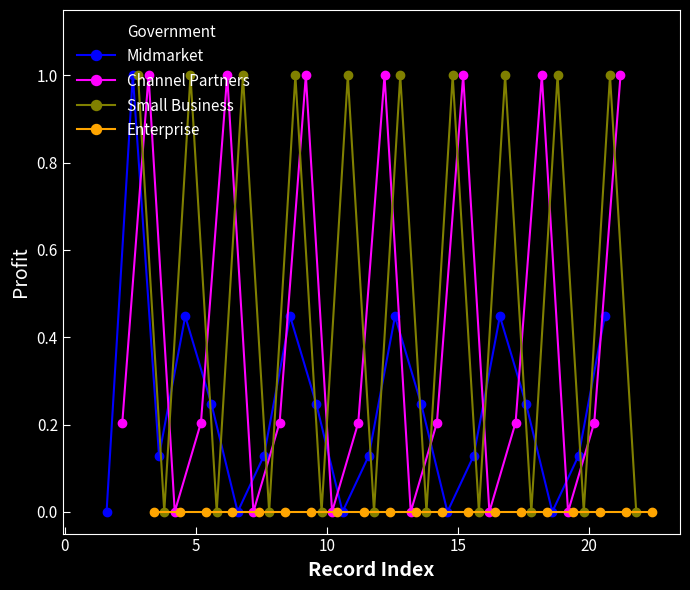

Which series has the largest total across all categories?

Small Business